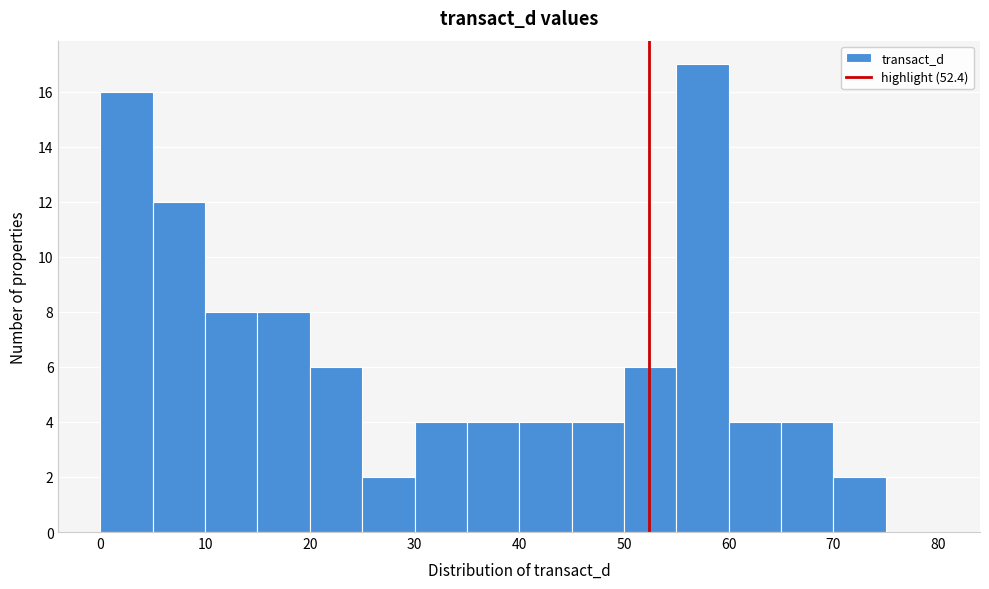

Which range on the x-axis has the tallest bar?

55 to 60